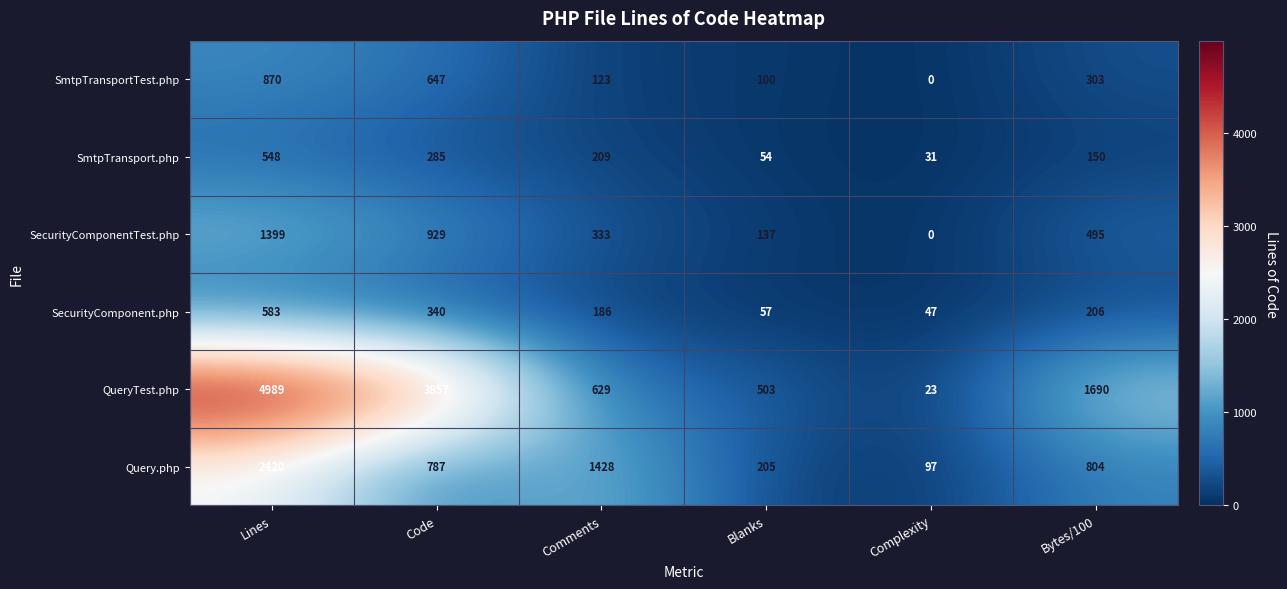

True or false: QueryTest.php has a value of 127 at Blanks.

False